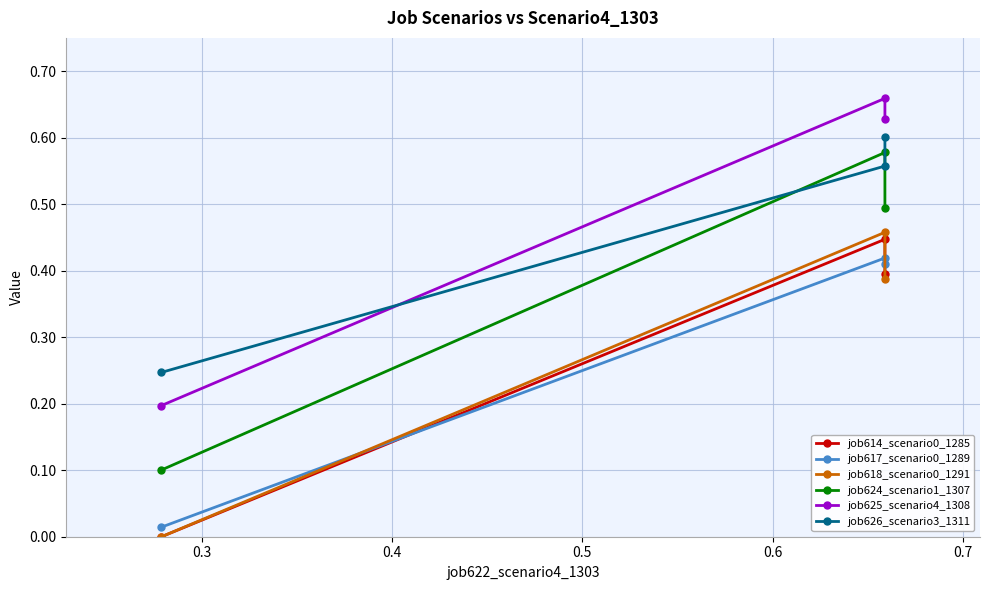

What is the average value of the job626_scenario3_1311 series?

0.5